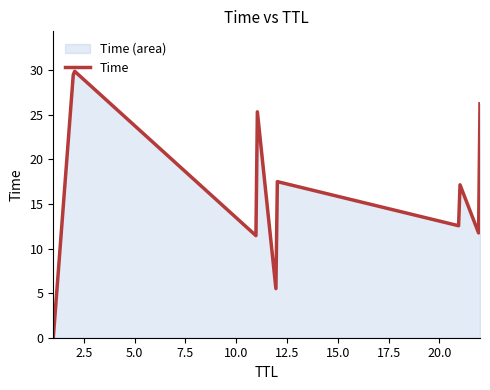

The value at 11 is 6.3. True or false?

False